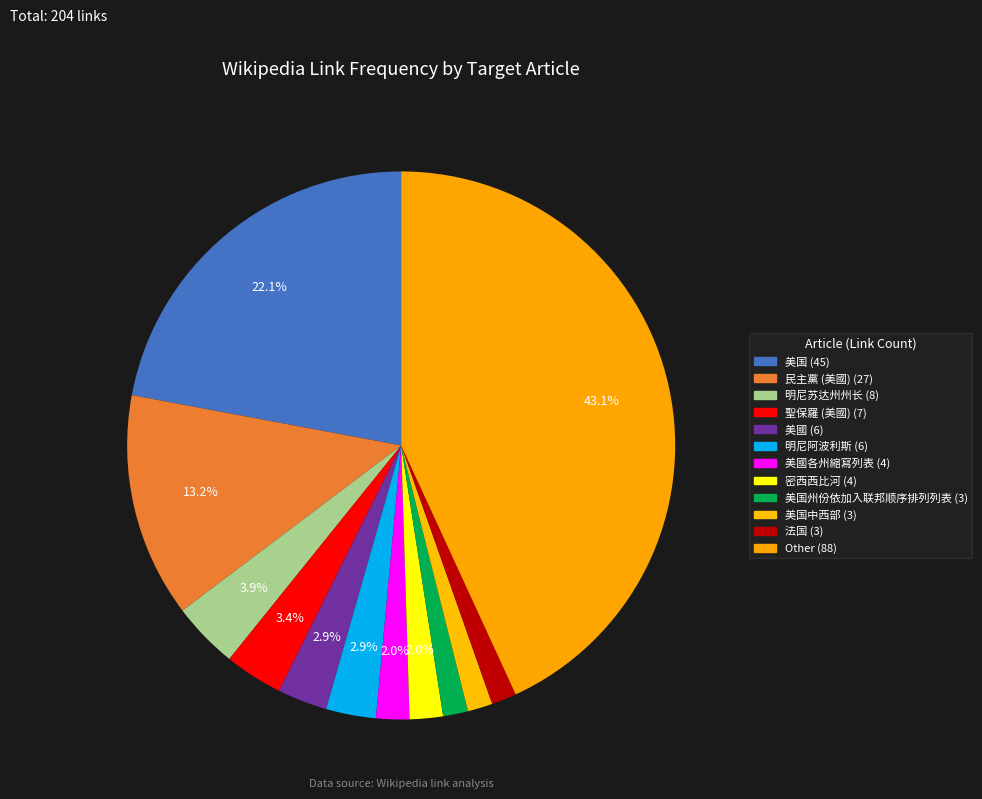

Count the number of slices in the pie.

12